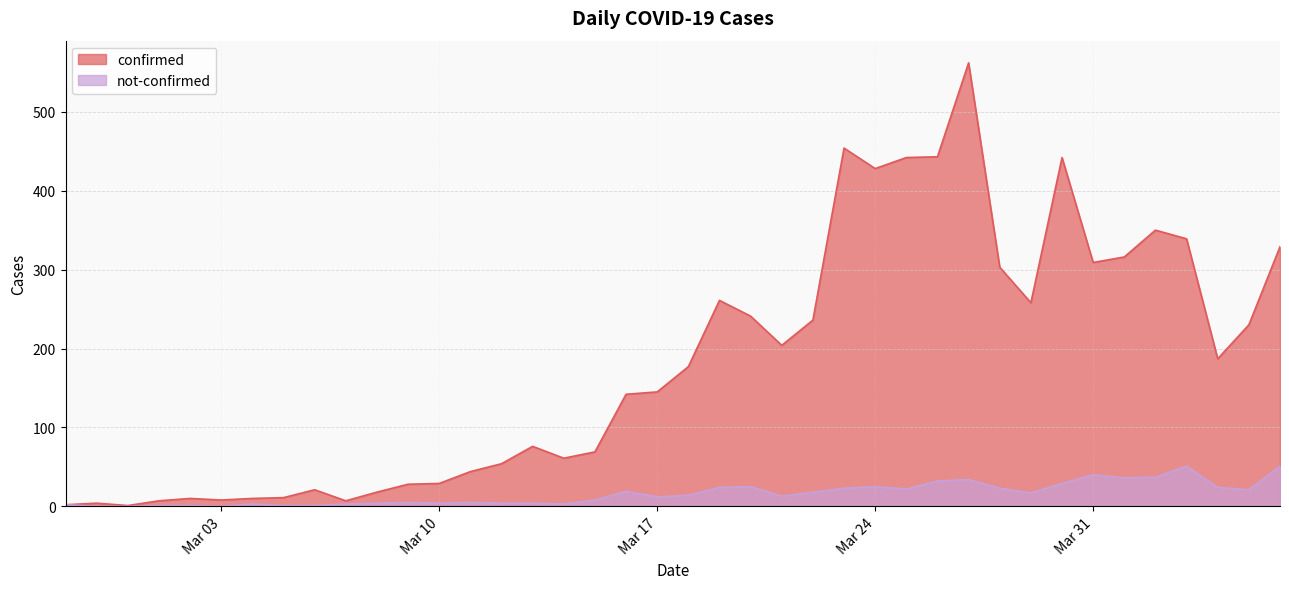

True or false: not-confirmed and confirmed cross at least once.

False